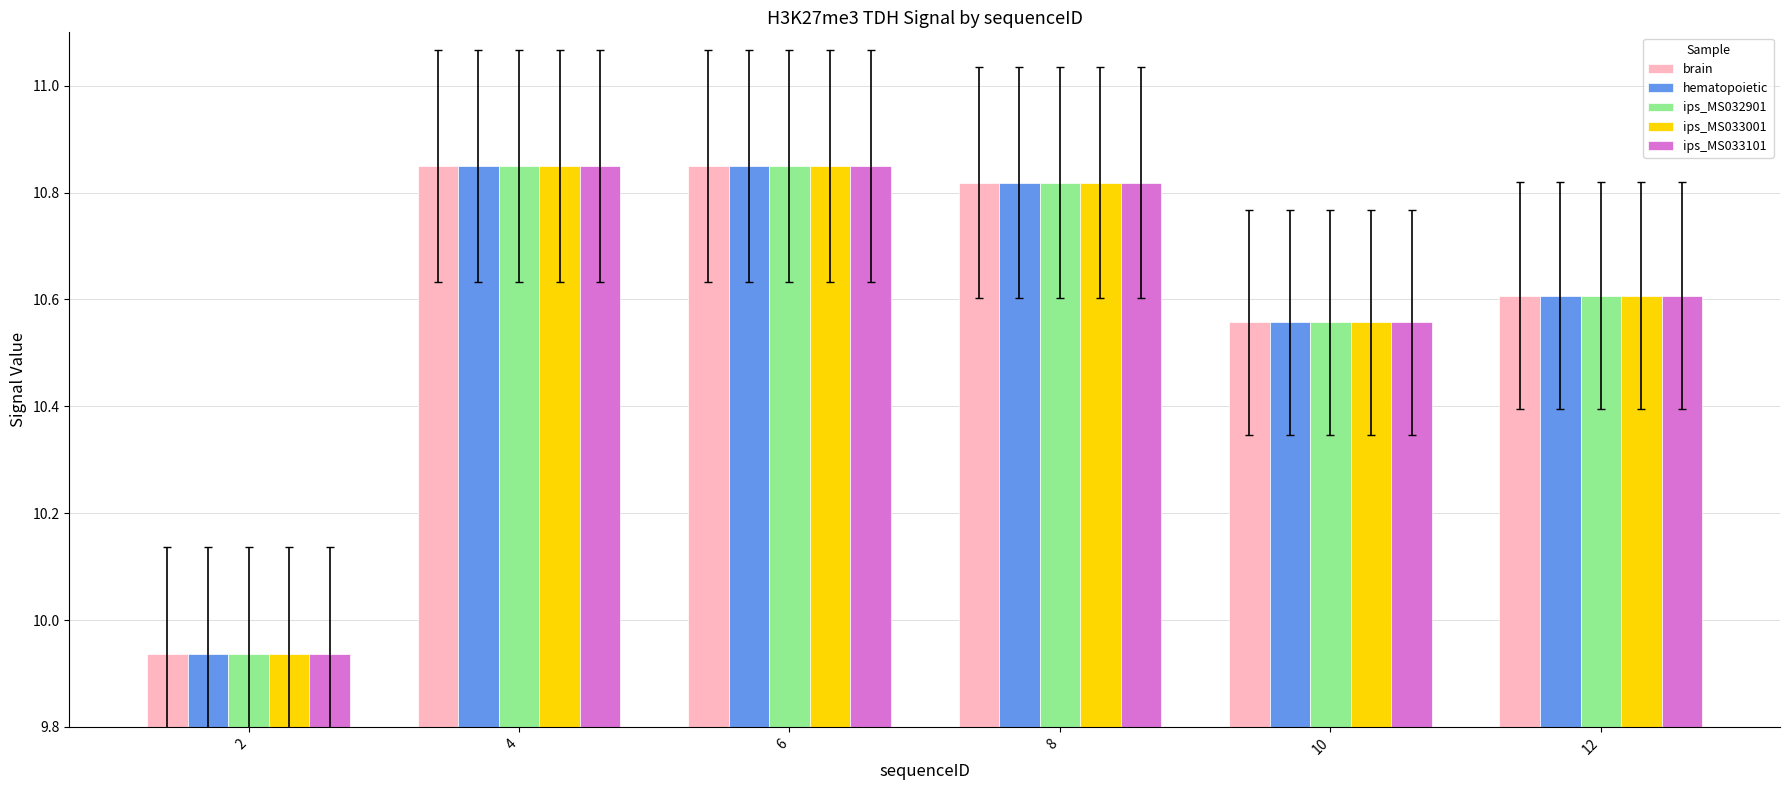

The ips_MS033101 series shows 14.0 at 2. True or false?

False